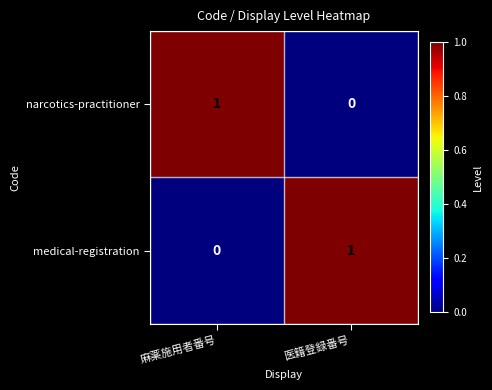

Reading left to right, extract all data points from this chart.

narcotics-practitioner: 麻薬施用者番号=1	医籍登録番号=0
medical-registration: 麻薬施用者番号=0	医籍登録番号=1